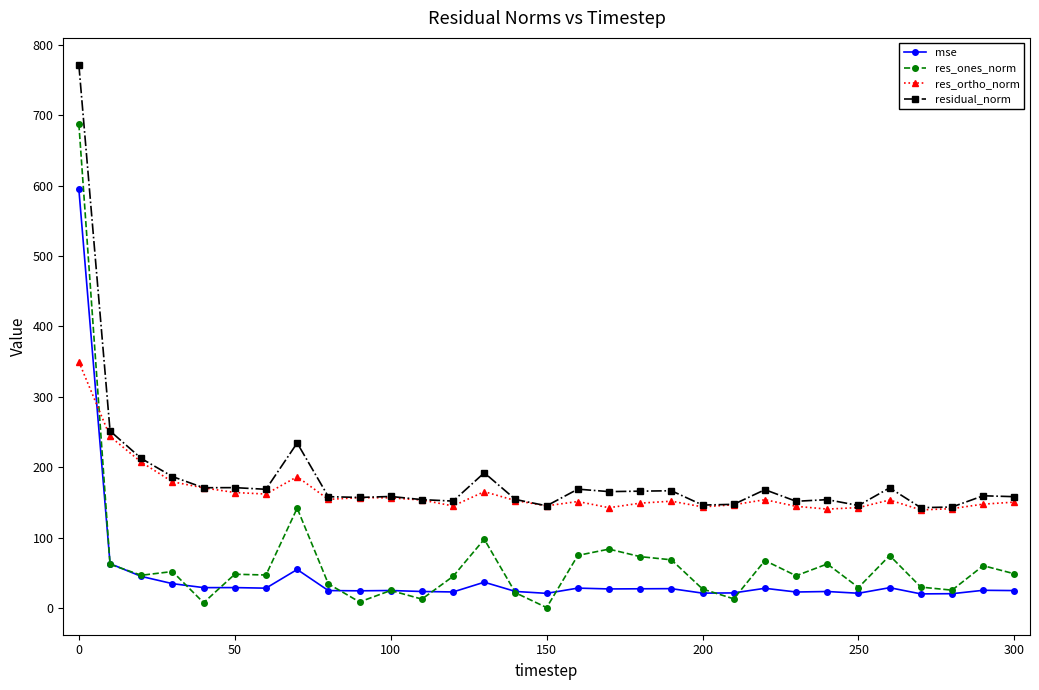

What is the value of the residual_norm point at the 6th from the left?

171.2